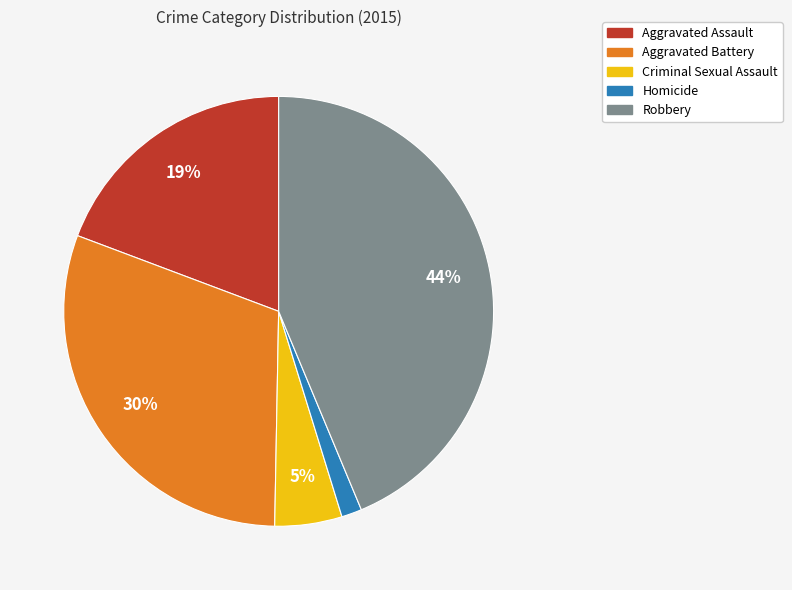

Which slice is the largest?

Robbery